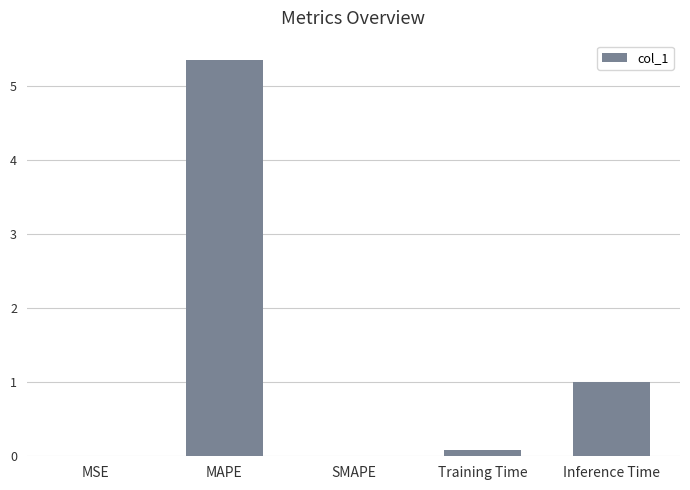

What is the sum of all values?

6.4